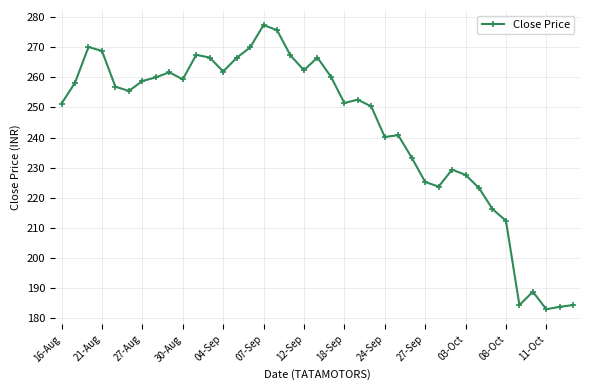

What is the average value?

243.4